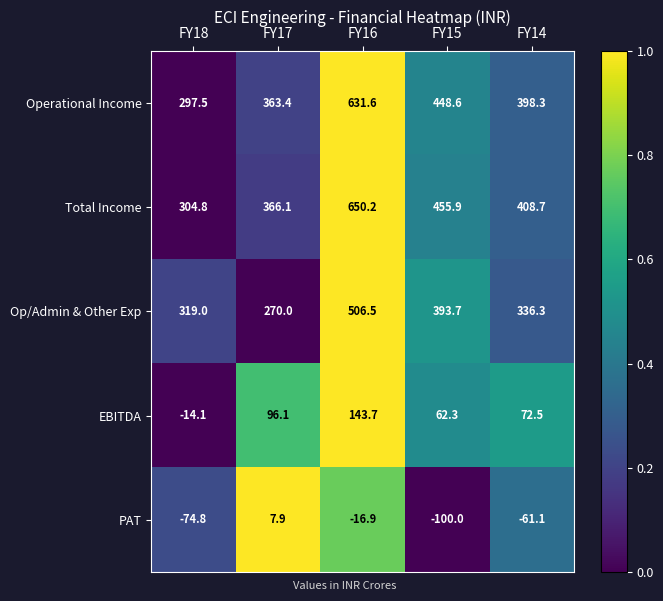

Reading left to right, list all the values displayed in this chart.

Operational Income: FY18=297.5	FY17=363.4	FY16=631.6	FY15=448.6	FY14=398.3
Total Income: FY18=304.8	FY17=366.1	FY16=650.2	FY15=455.9	FY14=408.7
Op/Admin & Other Exp: FY18=319.0	FY17=270.0	FY16=506.5	FY15=393.7	FY14=336.3
EBITDA: FY18=-14.1	FY17=96.1	FY16=143.7	FY15=62.3	FY14=72.5
PAT: FY18=-74.8	FY17=7.9	FY16=-16.9	FY15=-100.0	FY14=-61.1